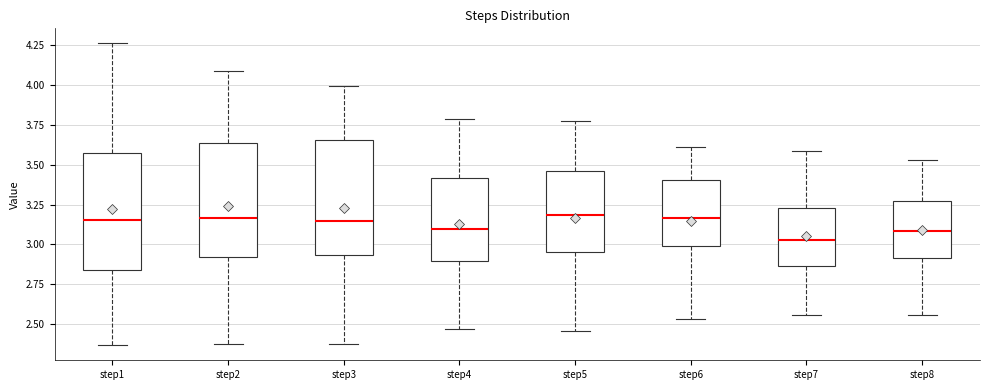

Reading left to right, read every box against the y-axis: the position of its median line, the range the box covers, and the ends of its whiskers. The values are not printed on the chart, so give them approximately, as read against the axis.

step1: median 3.15, box 2.85 to 3.60, whiskers 2.35 to 4.25
step2: median 3.15, box 2.90 to 3.65, whiskers 2.40 to 4.10
step3: median 3.15, box 2.95 to 3.65, whiskers 2.40 to 4.00
step4: median 3.10, box 2.90 to 3.40, whiskers 2.45 to 3.80
step5: median 3.20, box 2.95 to 3.45, whiskers 2.45 to 3.75
step6: median 3.15, box 3.00 to 3.40, whiskers 2.55 to 3.60
step7: median 3.05, box 2.85 to 3.25, whiskers 2.55 to 3.60
step8: median 3.10, box 2.90 to 3.25, whiskers 2.55 to 3.55